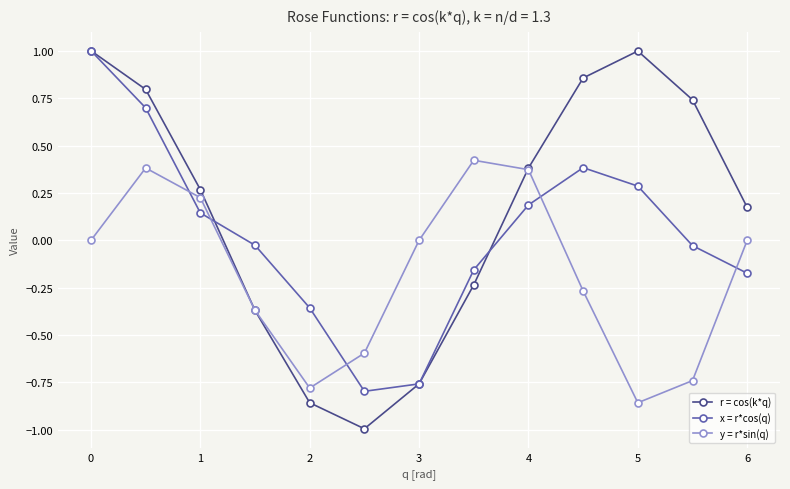

Which series has the largest total across all categories?

r = cos(k*q)